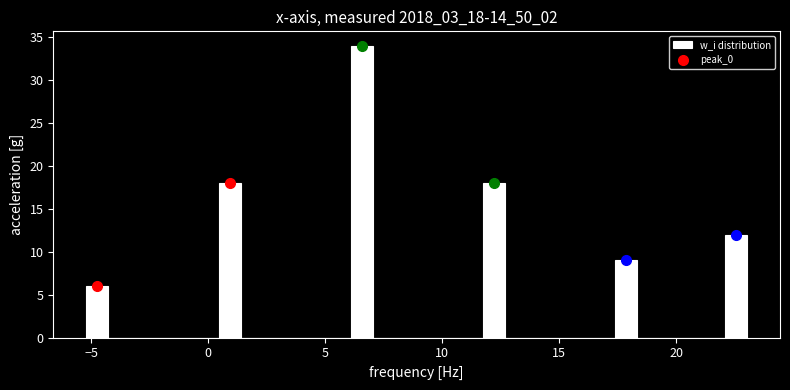

Around what value on the x-axis is the tallest bar? Give the approximate position of its centre, as read against the axis.

6.5